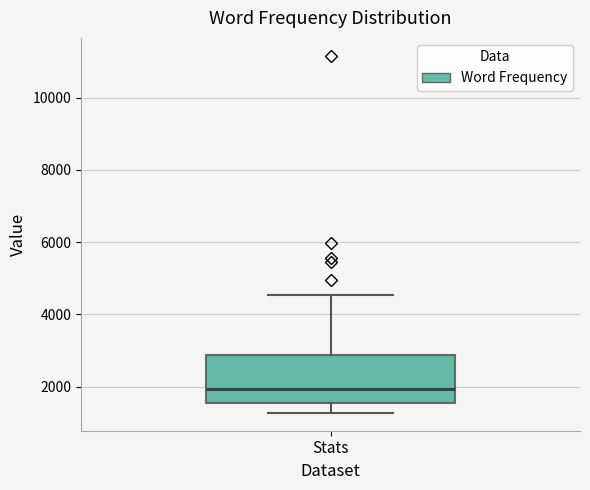

Read this box plot against the y-axis: the position of the median line, the range covered by the box, and the ends of both whiskers. The values are not printed on the chart, so give them approximately, as read against the axis.

median 2000, box 1600 to 2800, whiskers 1200 to 4600